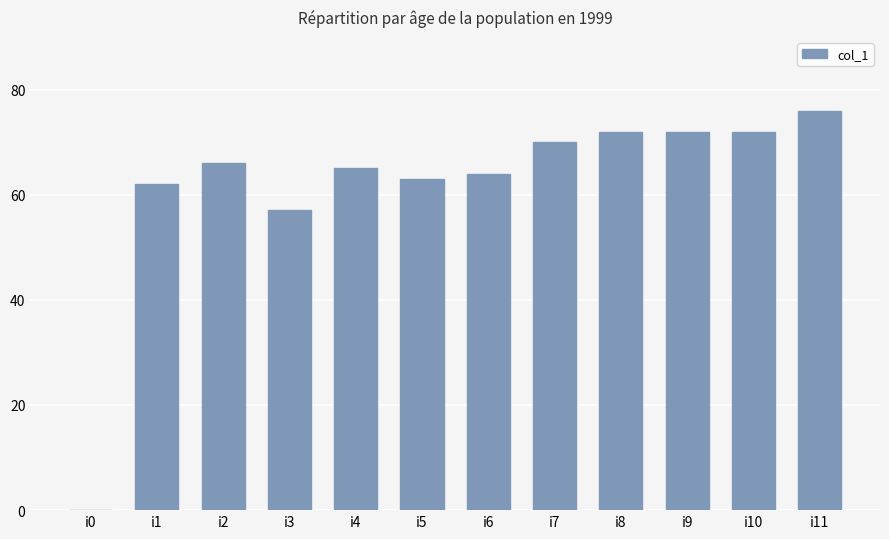

How many categories are shown in the chart?

12